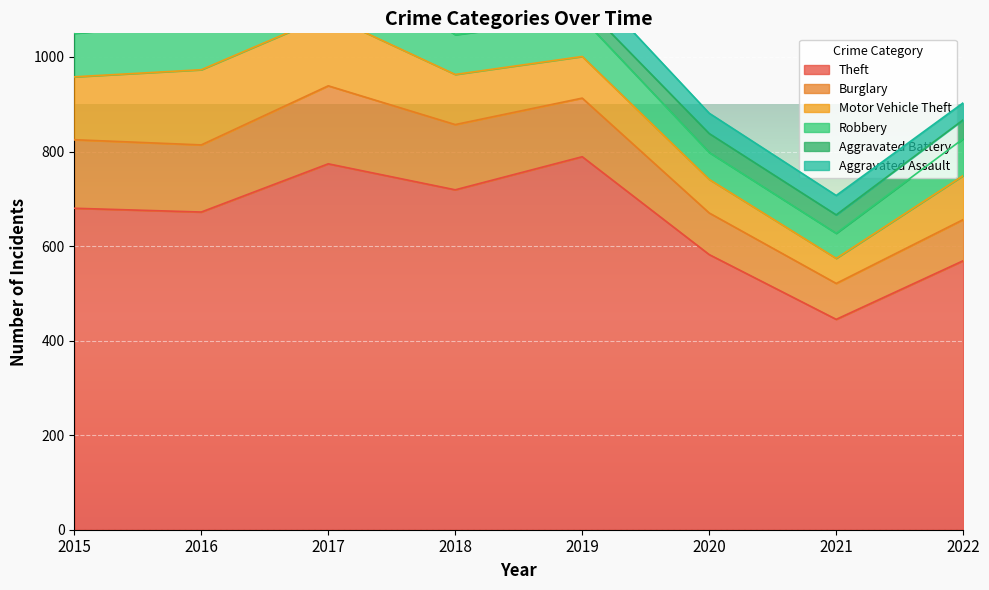

At which label is Aggravated Battery closest to 44?

2016